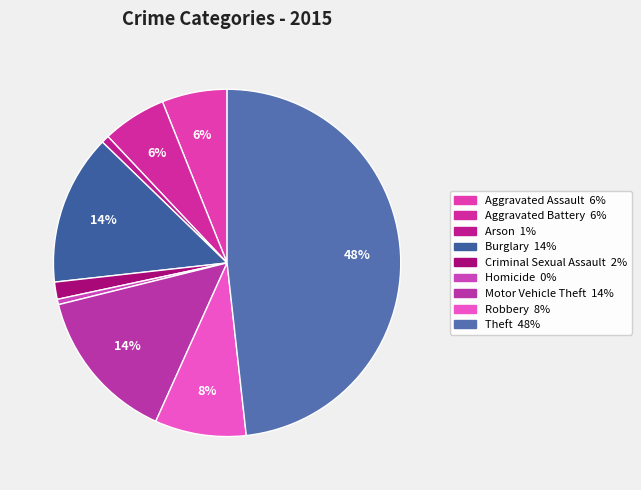

To the nearest percent, what is the average slice percentage?

11%